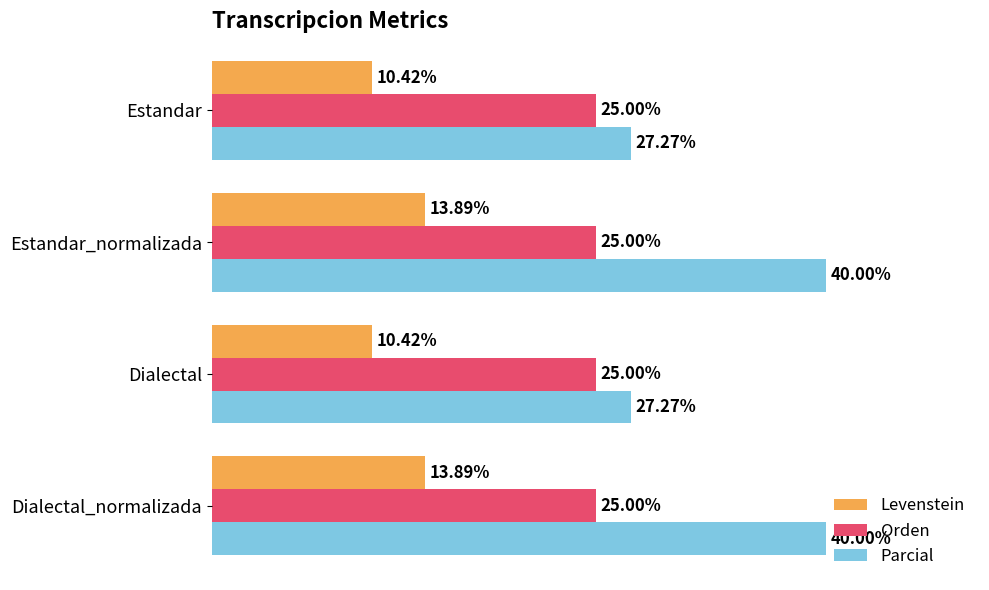

Which series has the widest spread of values?

Parcial